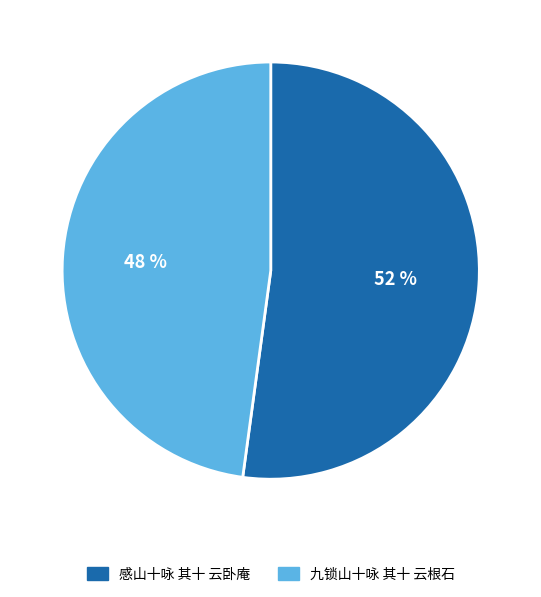

To the nearest percent, what is the difference between the largest and smallest slice percentages?

4%